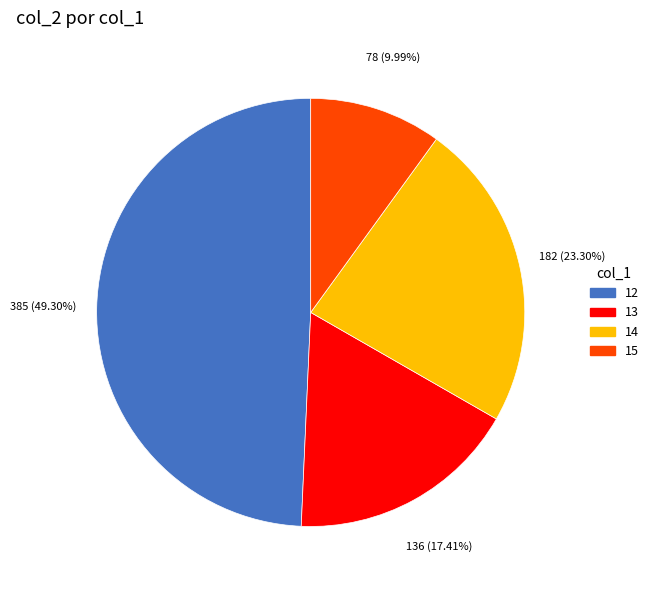

Is it true that 15 is 40% of the pie?

False